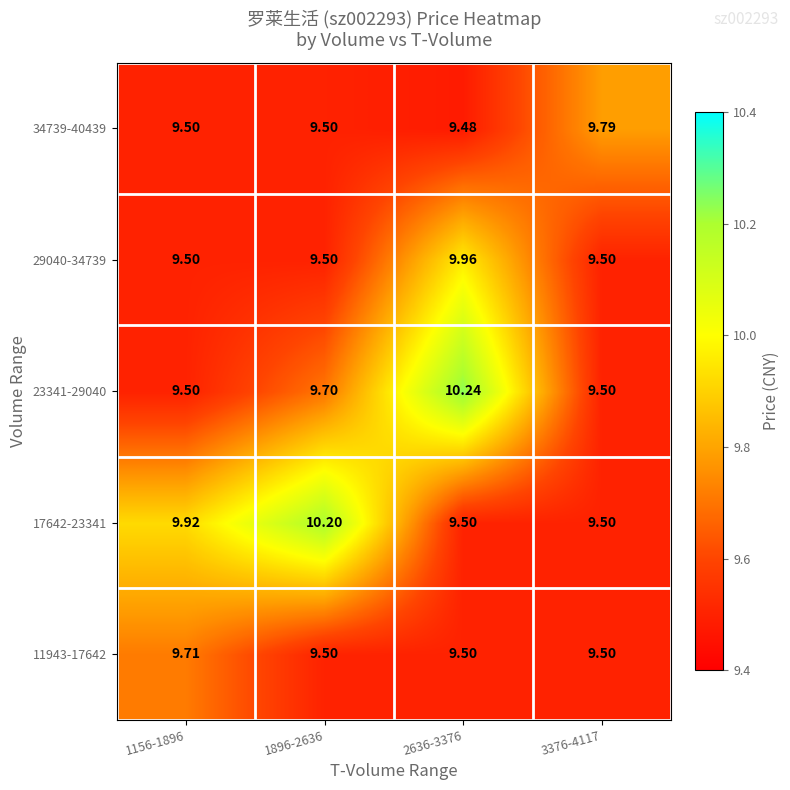

Is the value of 34739-40439 at 3376-4117 greater than the value of 23341-29040 at 2636-3376?

No